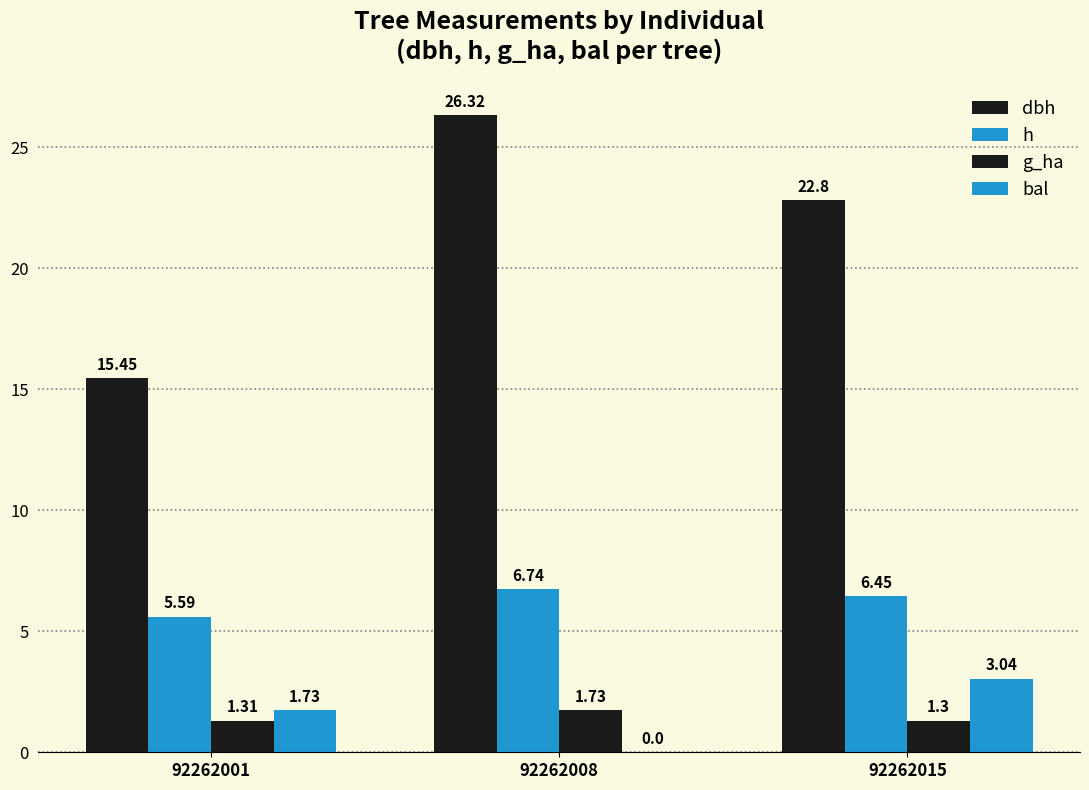

How many categories are shown in the chart?

3